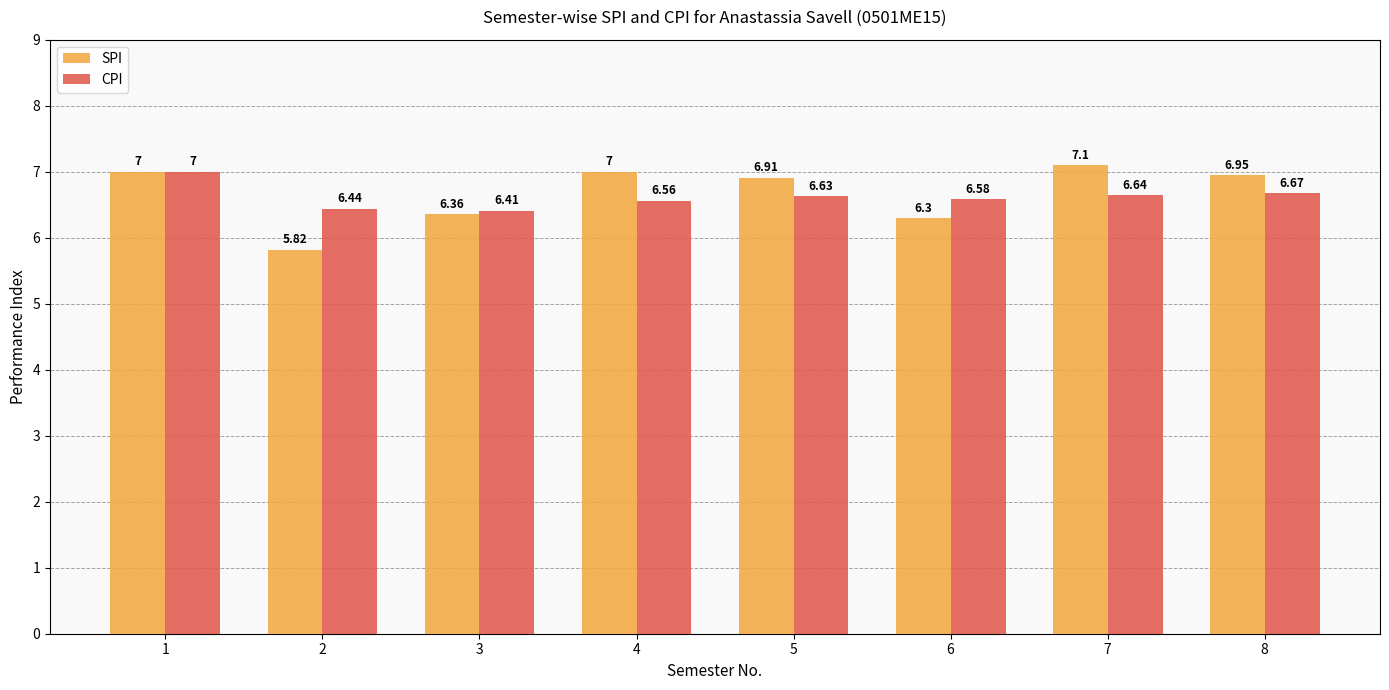

Rank the series at 2 from highest to lowest value.

CPI, SPI